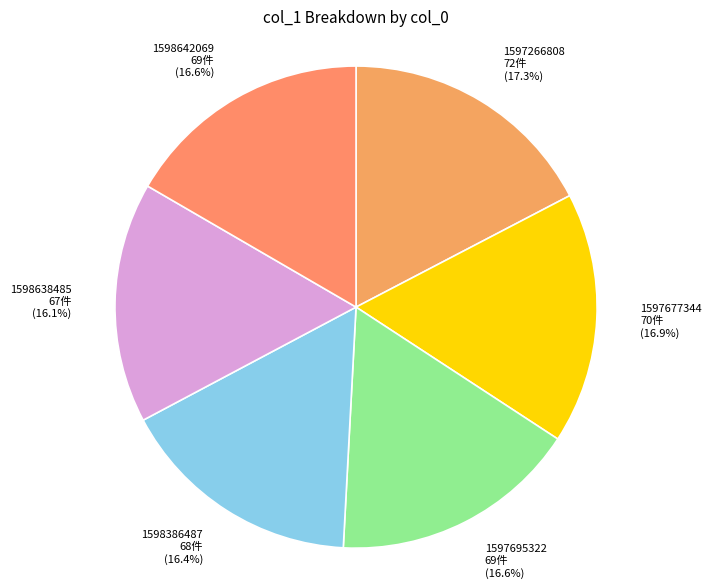

What is the ratio of the value at 1597677344 to the value at 1598386487?

1.0